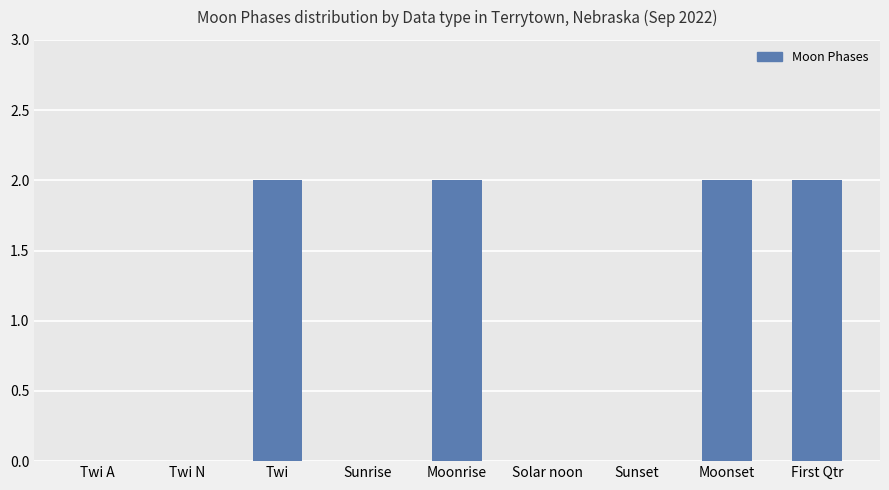

The chart shows a value of 1 at Twi N. True or false?

False